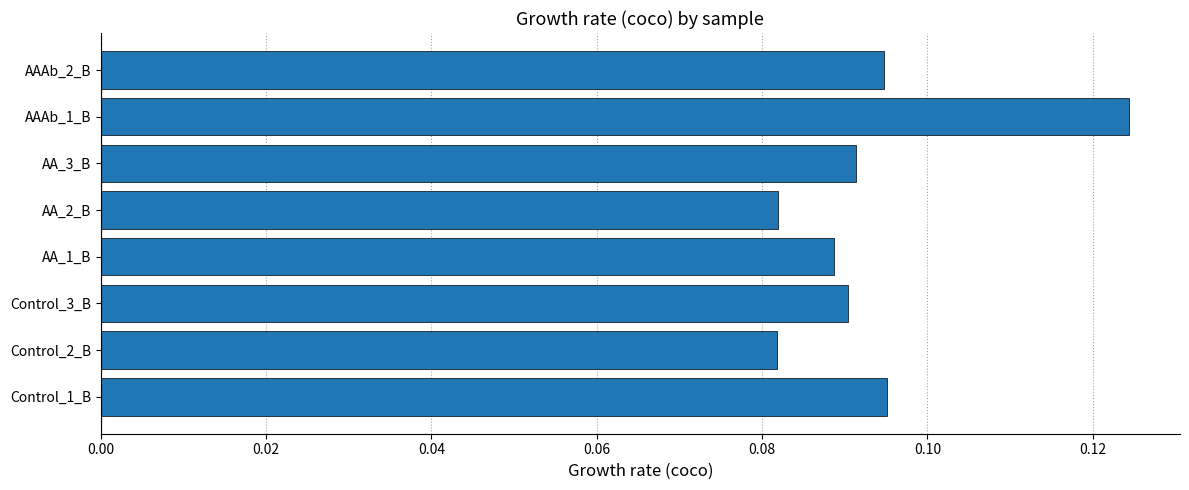

Which label corresponds to the largest value in the chart?

AAAb_1_B